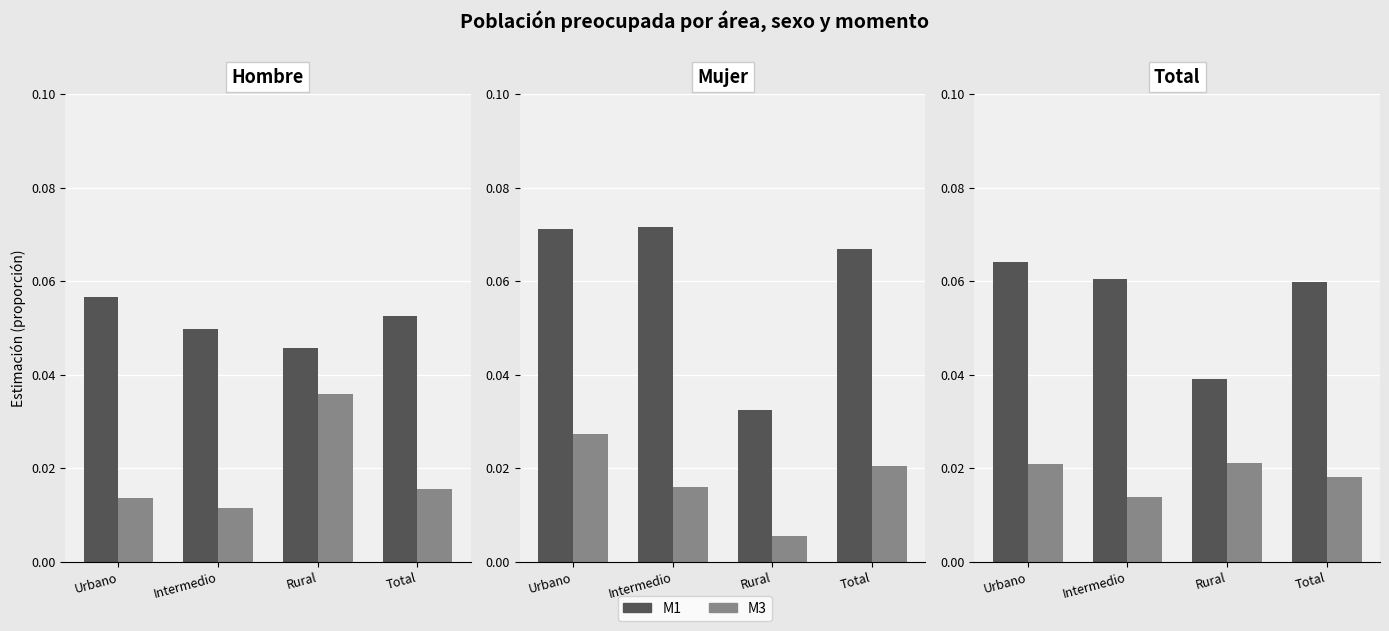

Rank the series at Total from highest to lowest value.

M1, M3